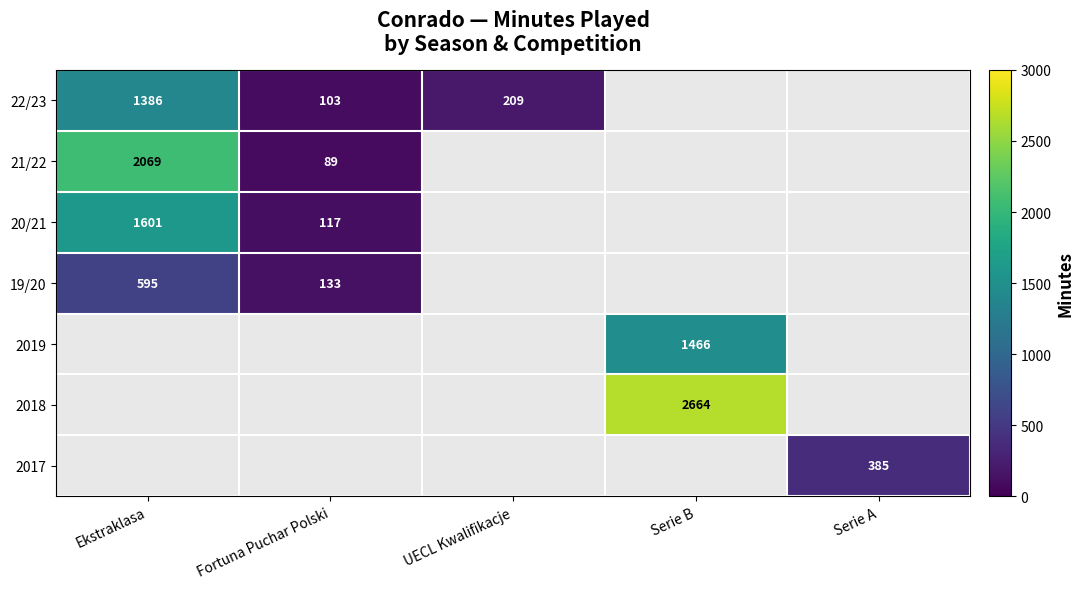

The value of 22/23 at Ekstraklasa is 1936. True or false?

False